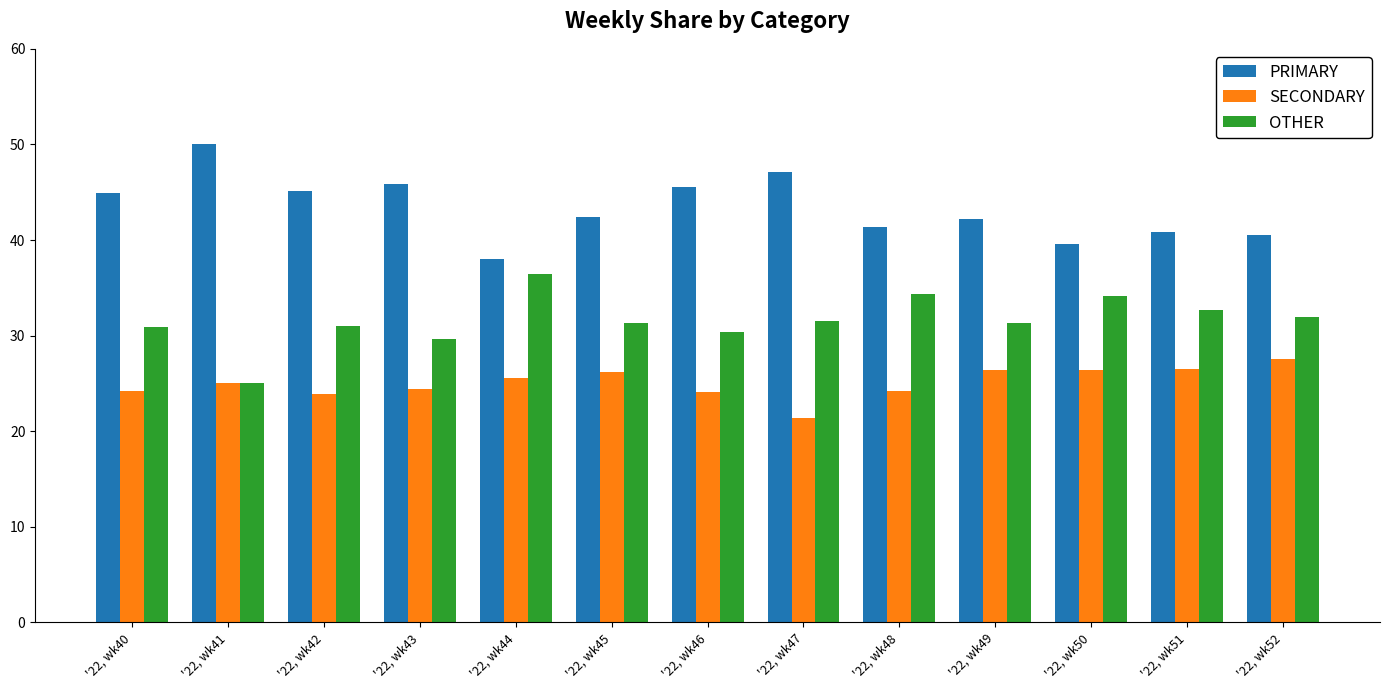

Are the bars horizontal?

No